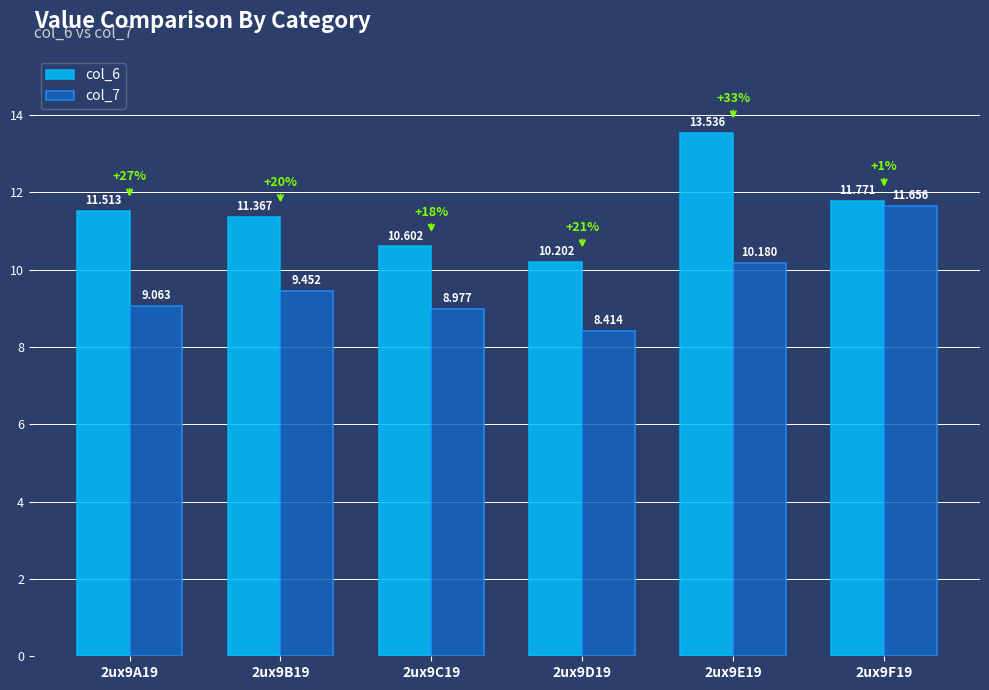

What is the value of the col_6 bar at the 2nd from the left?

11.4